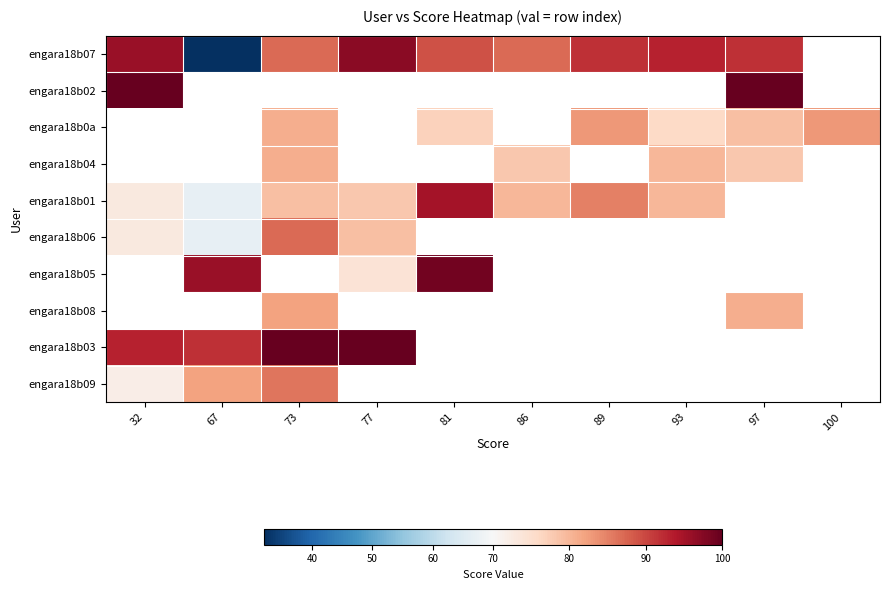

Which category has the lowest value across all series?

67